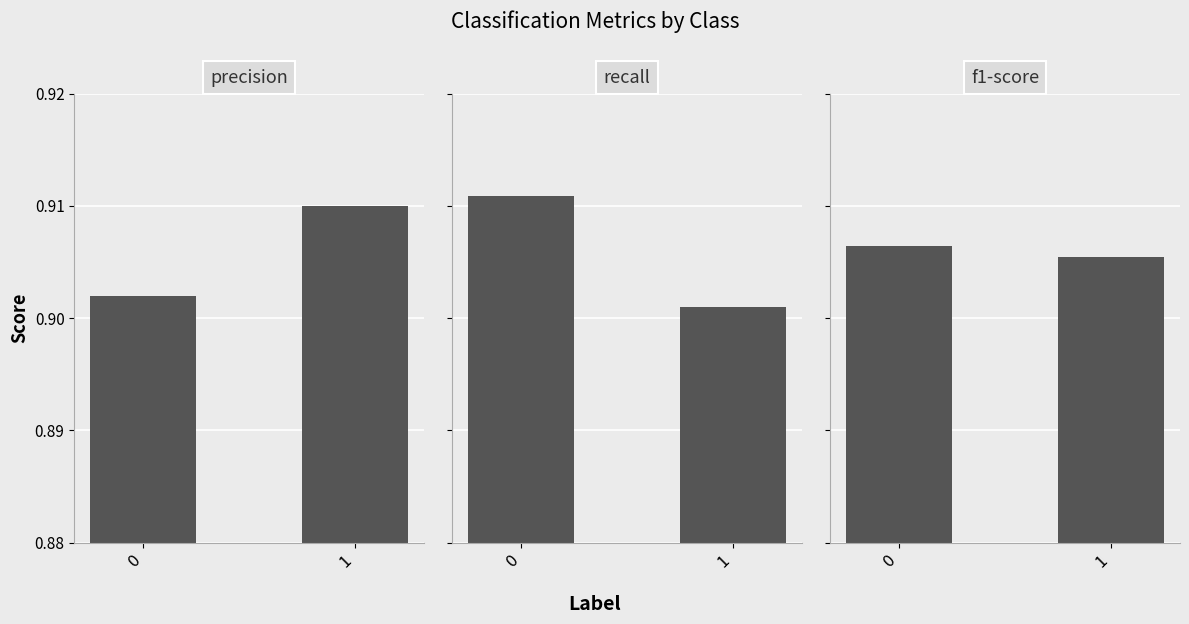

What is the average value of the recall series?

0.9